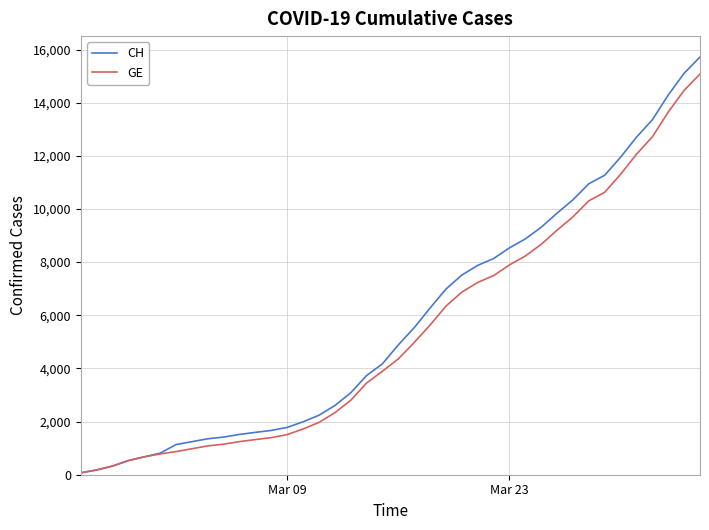

How many values in the CH series are below 4886?

20